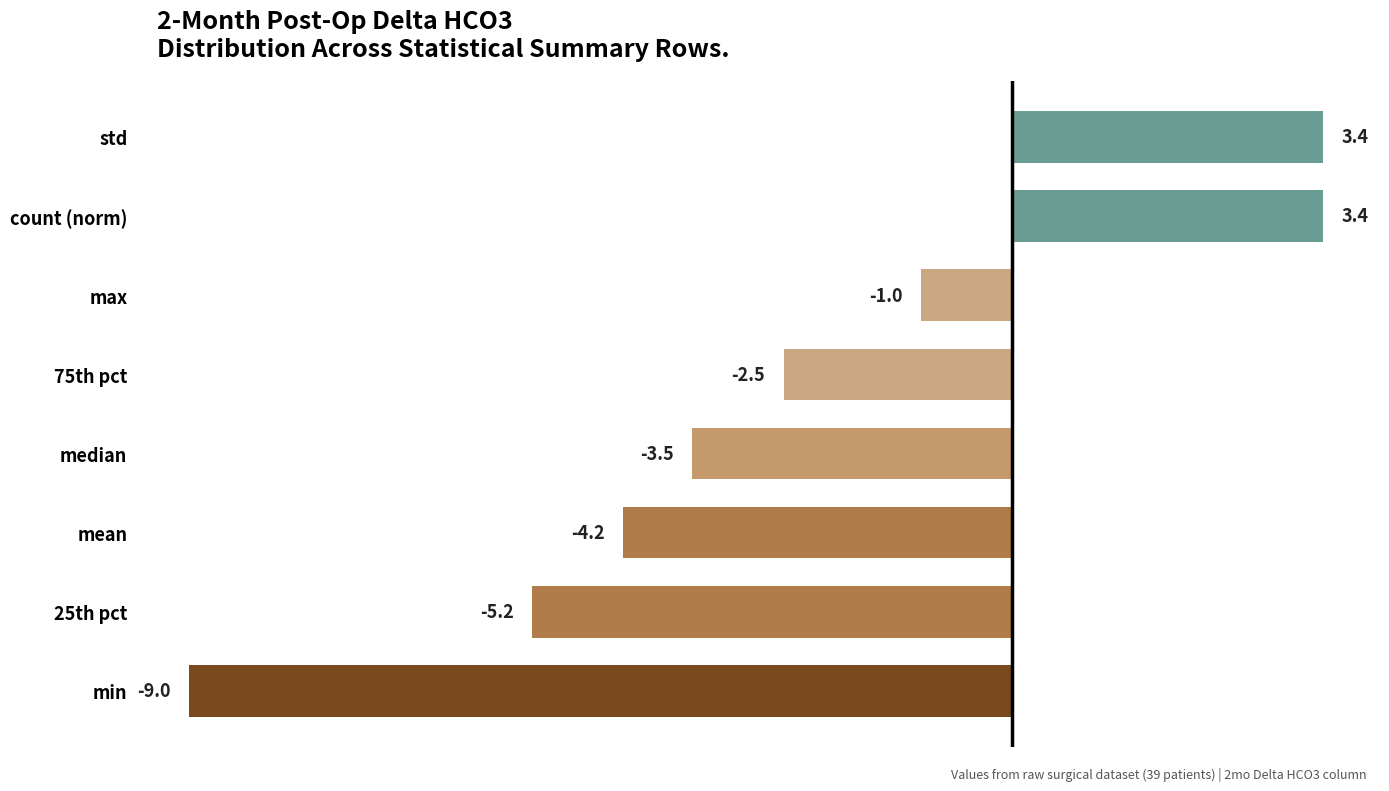

Which has a higher value, median or mean?

median